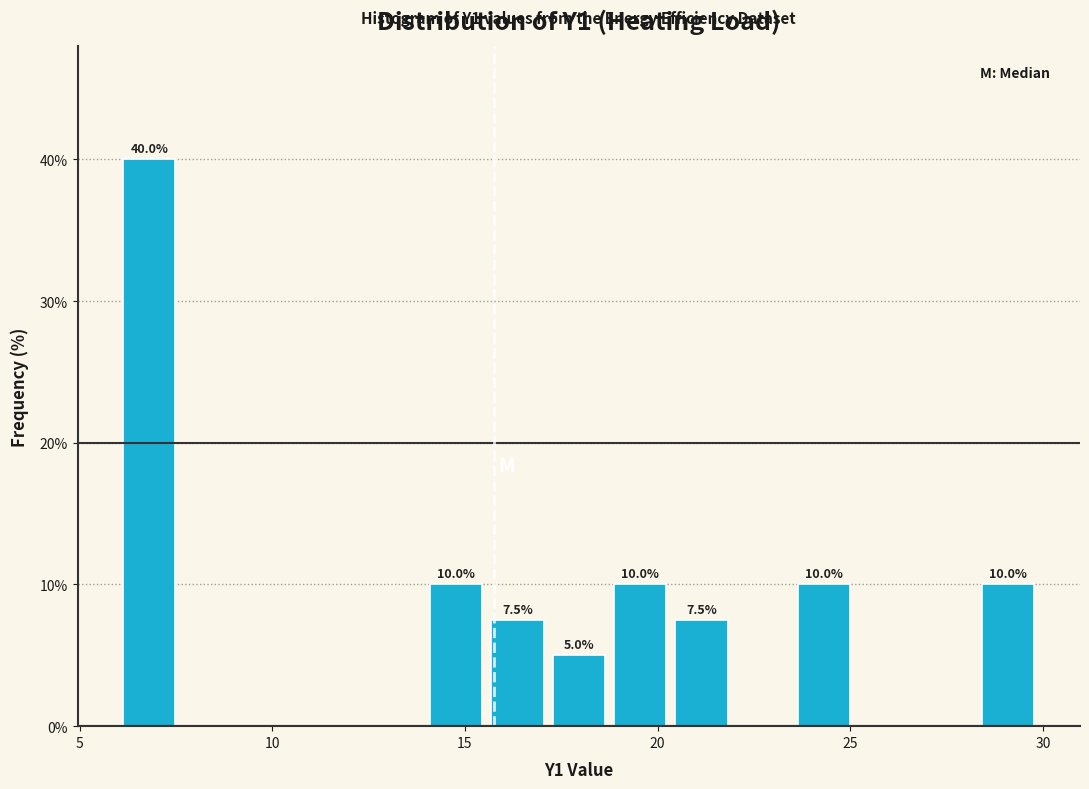

Read against the x-axis, roughly where is the centre of the tallest bar?

7.0